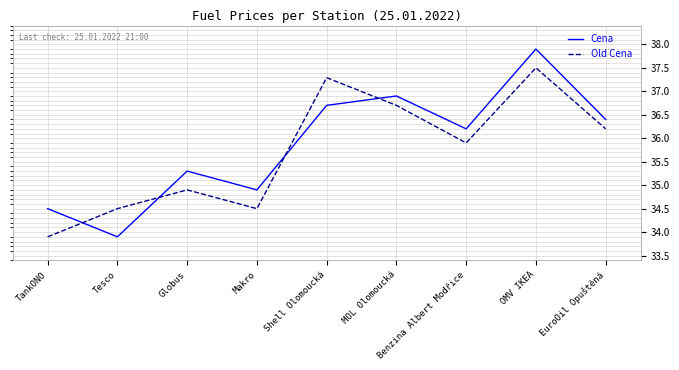

Which series has the largest total across all categories?

Cena